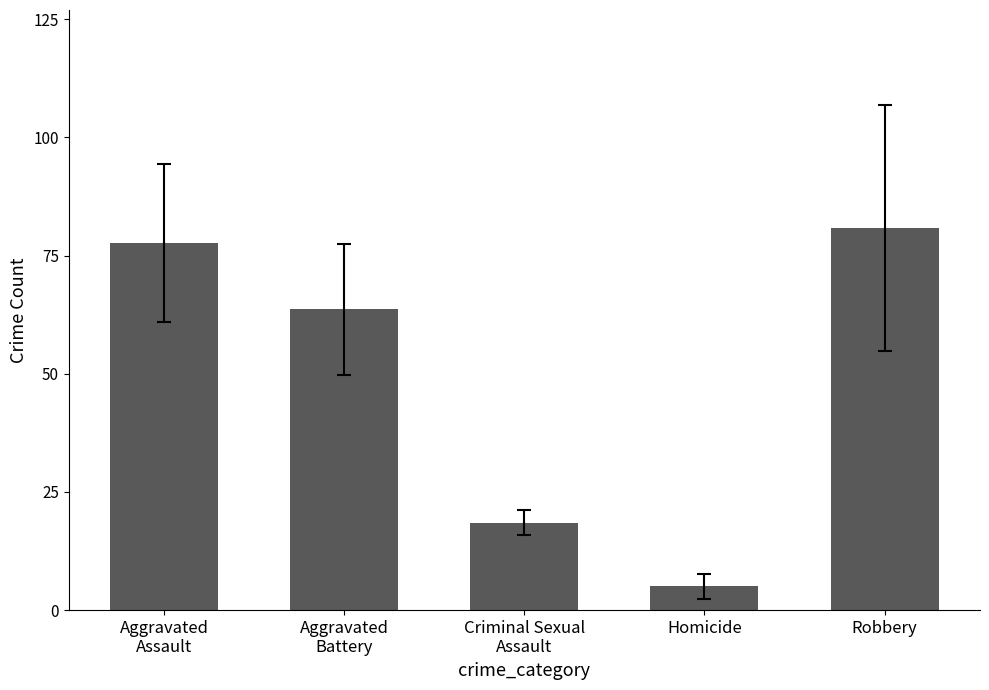

How many bars are there in total?

5